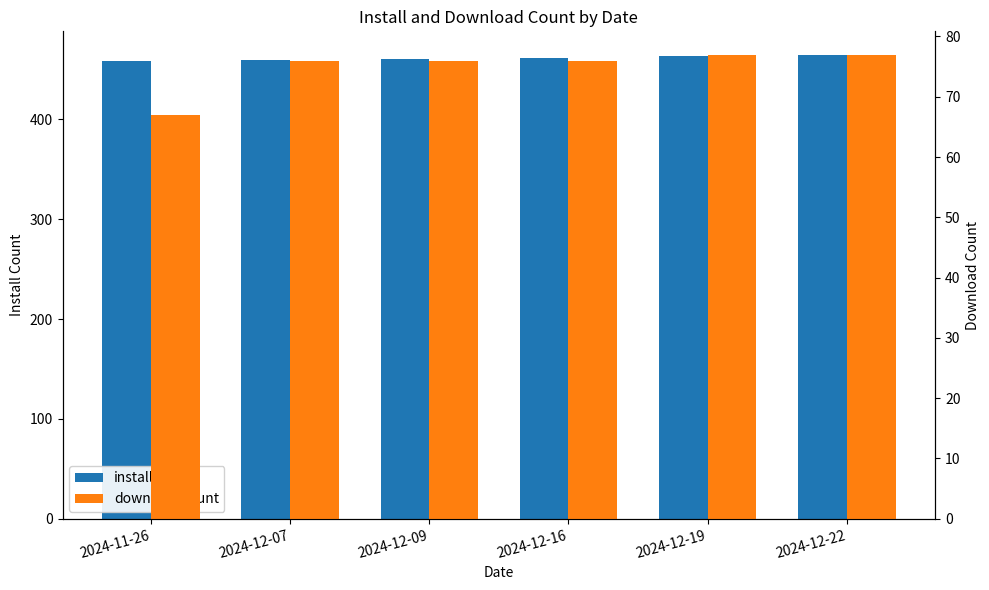

How many categories are shown in the chart?

6